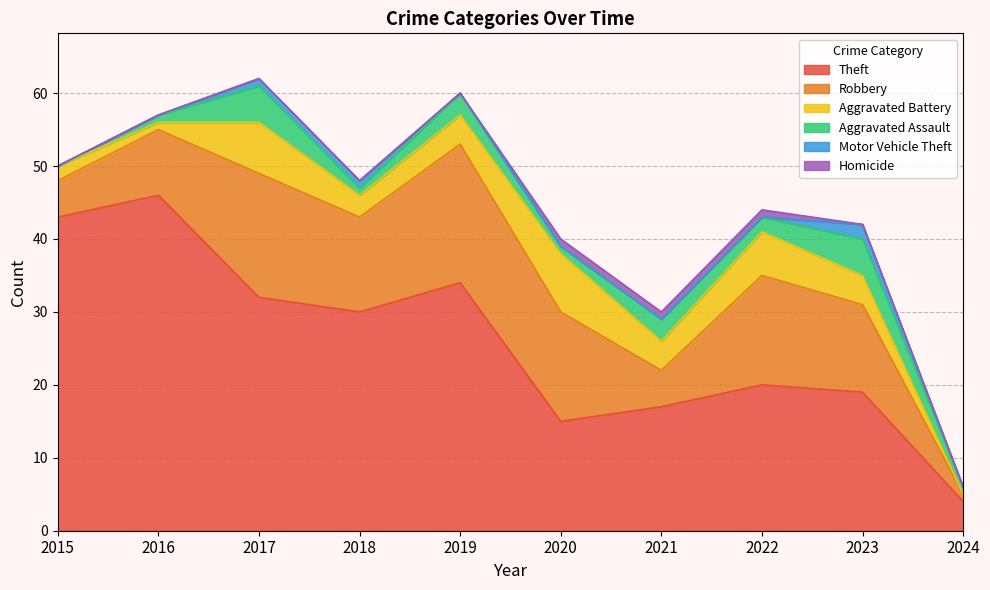

Reading right to left, extract all data points from this chart.

Theft: 2024=4	2023=19	2022=20	2021=17	2020=15	2019=34	2018=30	2017=32	2016=46	2015=43
Robbery: 2024=1	2023=12	2022=15	2021=5	2020=15	2019=19	2018=13	2017=17	2016=9	2015=5
Aggravated Battery: 2024=0	2023=4	2022=6	2021=4	2020=8	2019=4	2018=3	2017=7	2016=1	2015=2
Aggravated Assault: 2024=1	2023=5	2022=2	2021=3	2020=1	2019=3	2018=1	2017=5	2016=1	2015=0
Motor Vehicle Theft: 2024=0	2023=2	2022=0	2021=0	2020=0	2019=0	2018=1	2017=1	2016=0	2015=0
Homicide: 2024=0	2023=0	2022=1	2021=1	2020=1	2019=0	2018=0	2017=0	2016=0	2015=0